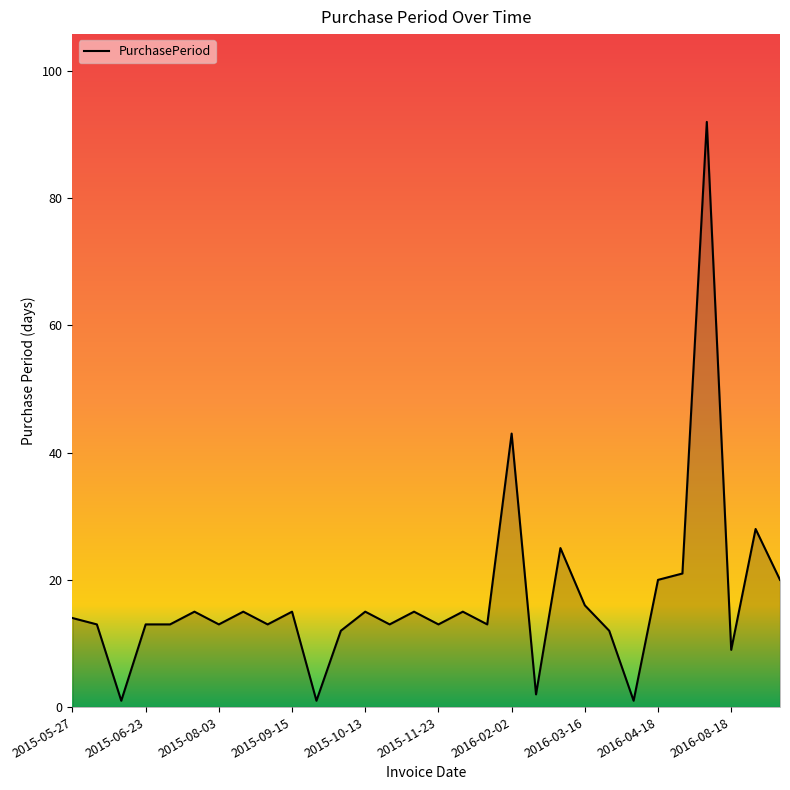

Reading right to left, list all the values displayed in this chart.

20	28	9	92	21	20	1	12	16	25	2	43	13	15	13	15	13	15	12	1	15	13	15	13	15	13	13	1	13	14